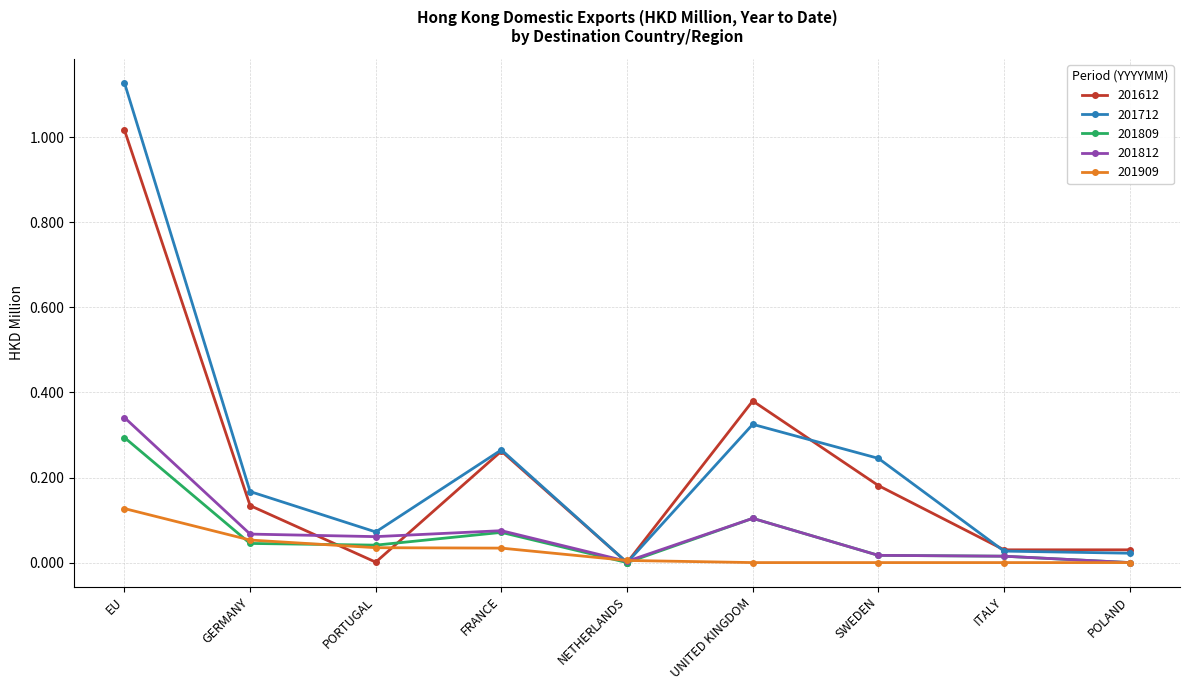

Rank the series at EU from highest to lowest value.

201712, 201612, 201812, 201809, 201909